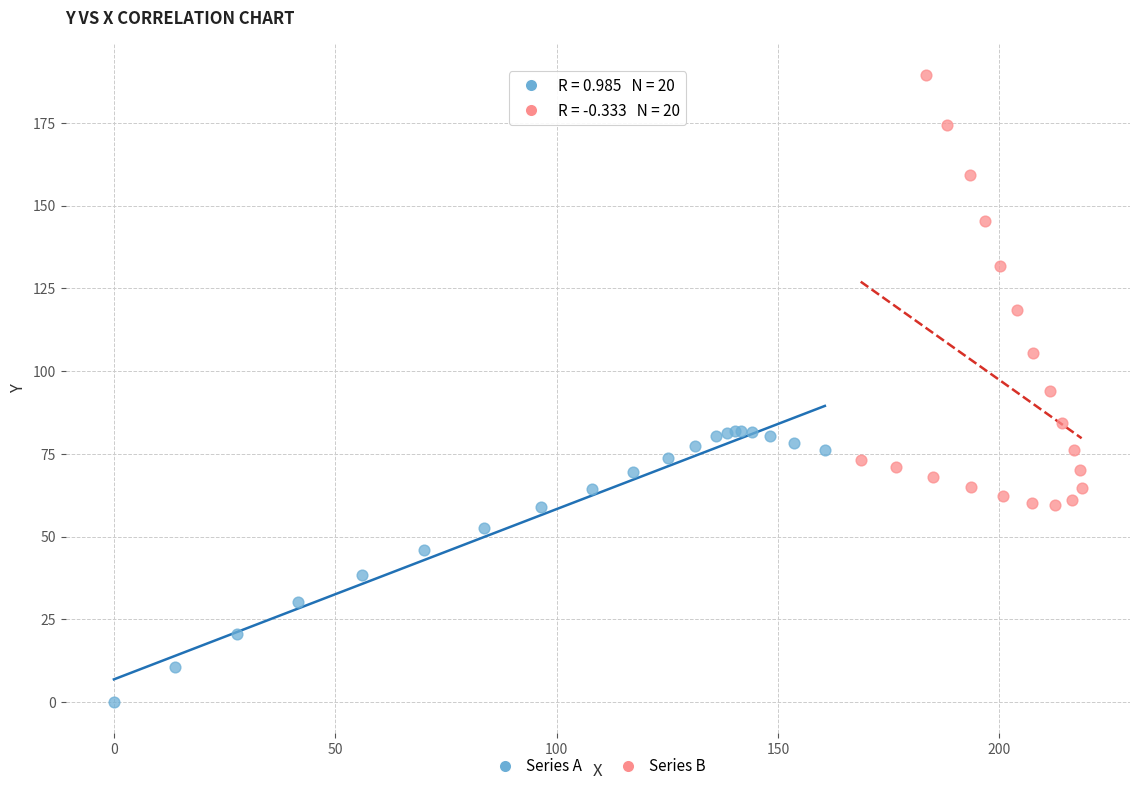

Which series reaches the maximum Y coordinate?

Series B